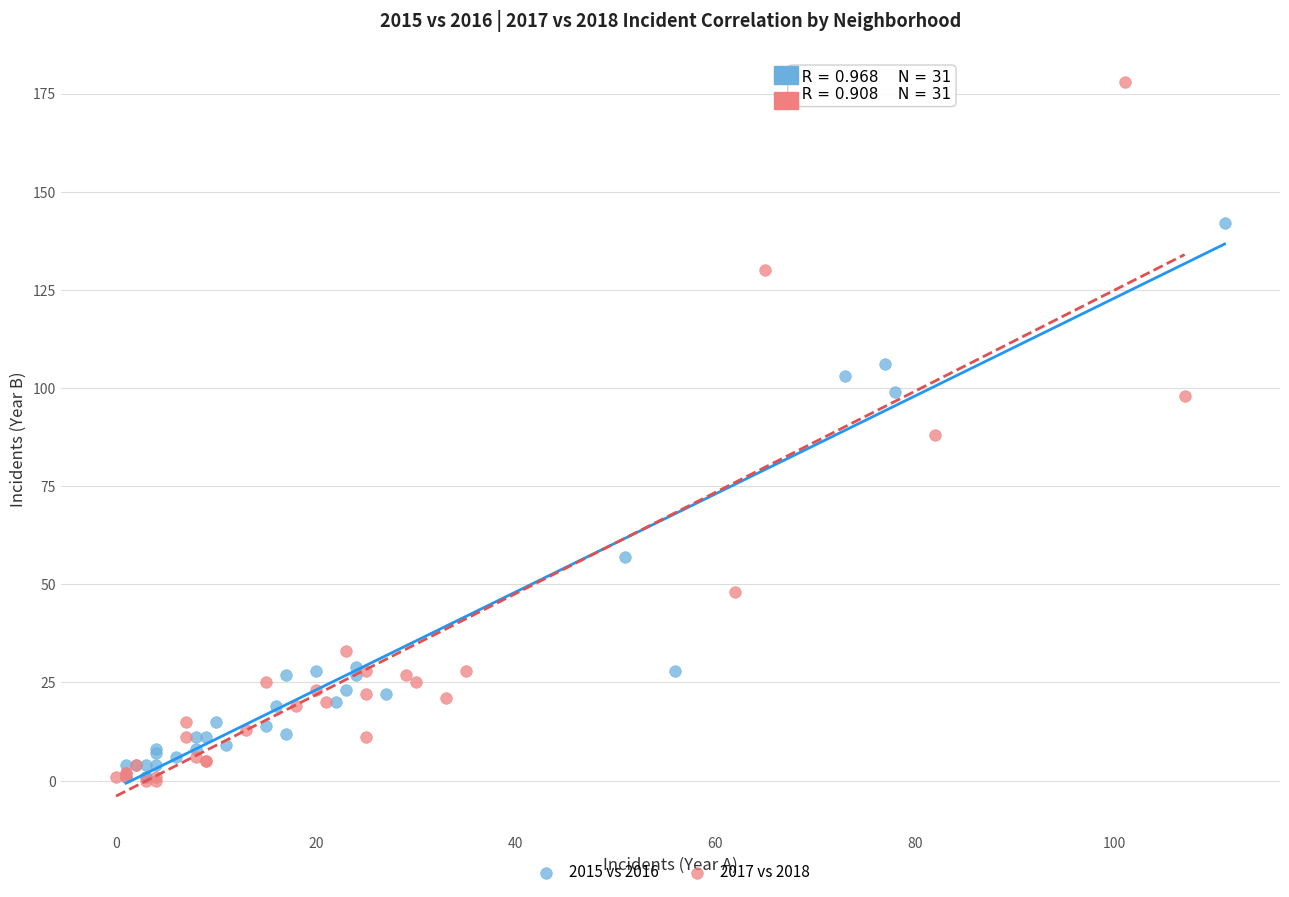

Which series has the largest Y range (max minus min)?

2017 vs 2018